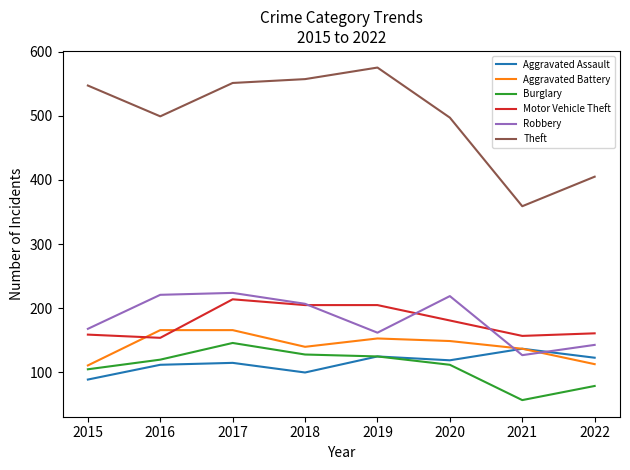

How many times do Aggravated Battery and Motor Vehicle Theft cross each other?

2